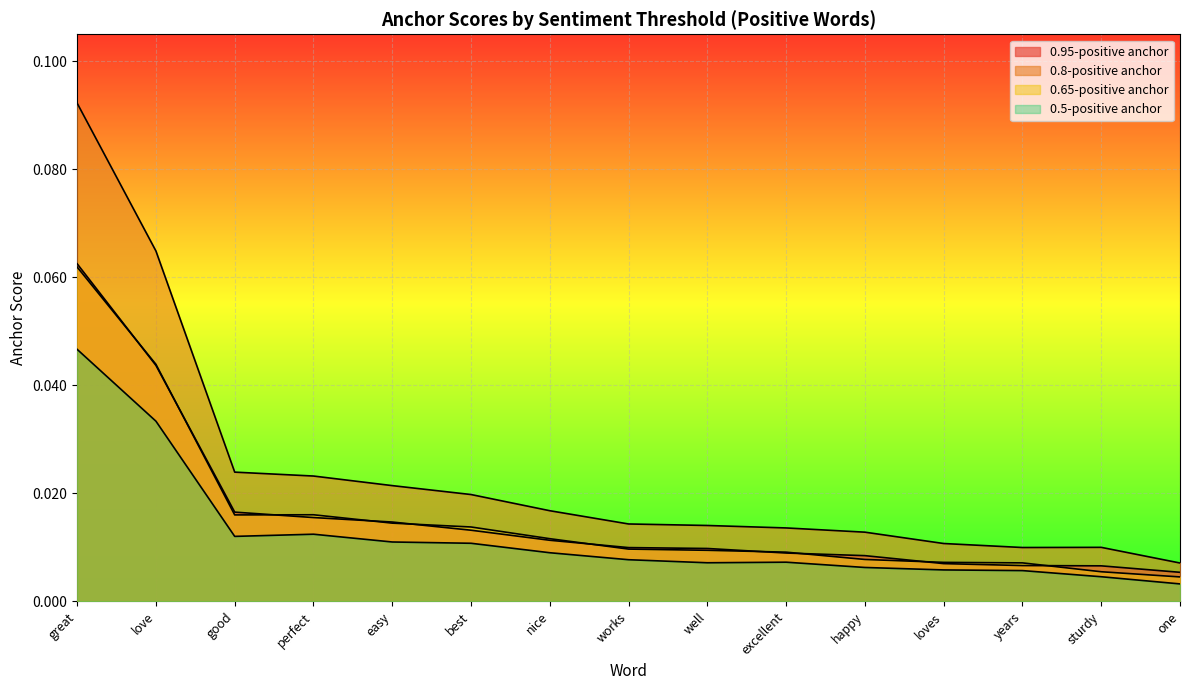

Does the chart display data point markers on the line(s)?

No